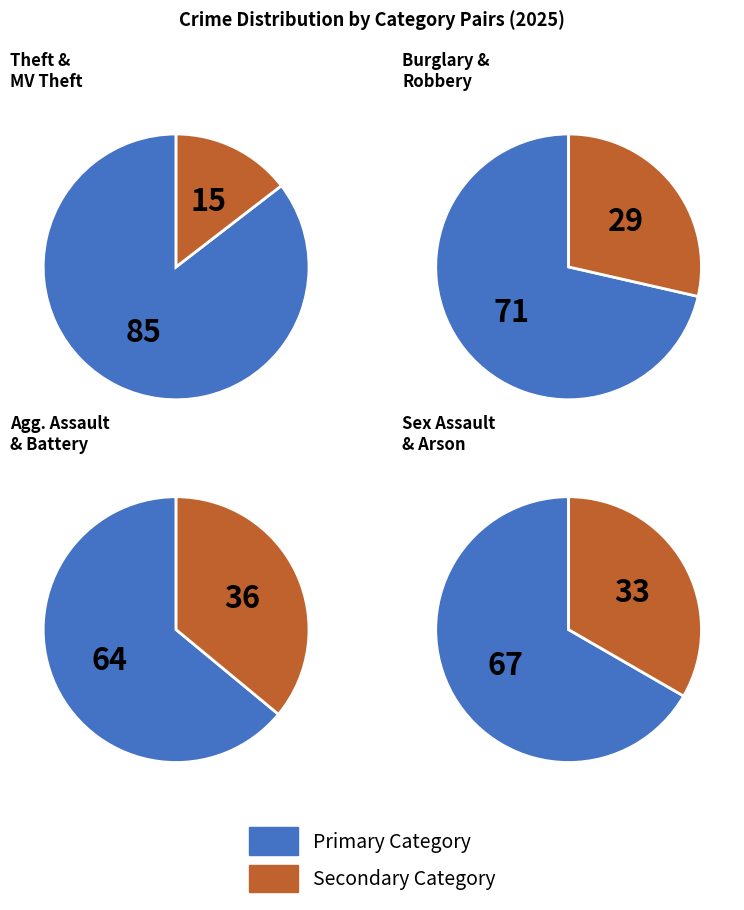

Which slice represents more than half of the pie?

Theft